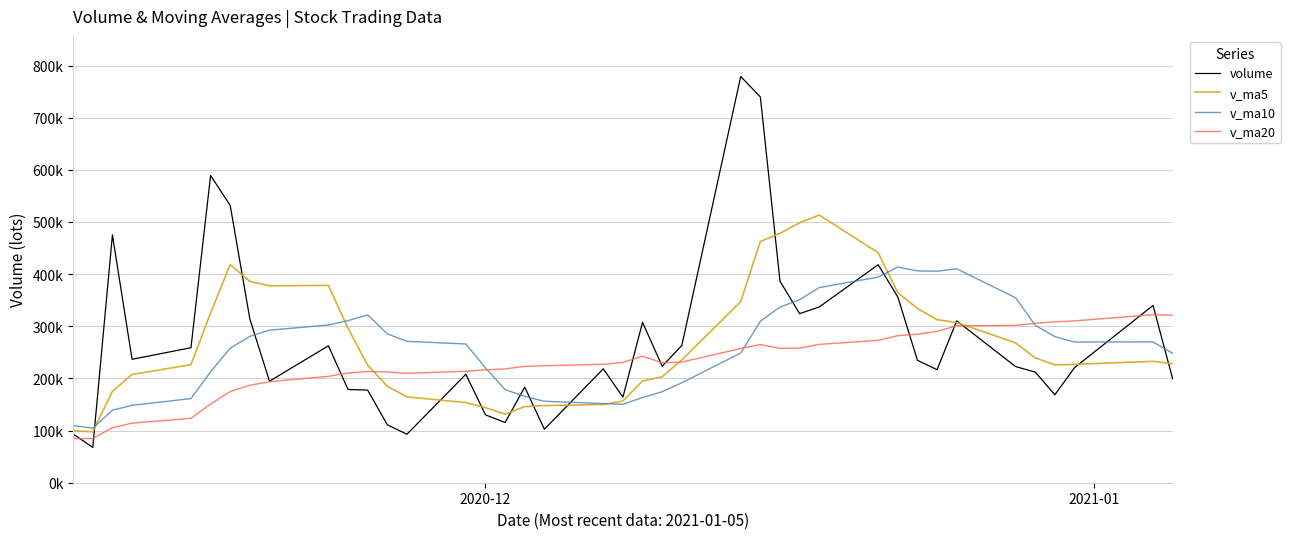

What is the sum of all v_ma20 values?

9130417.0